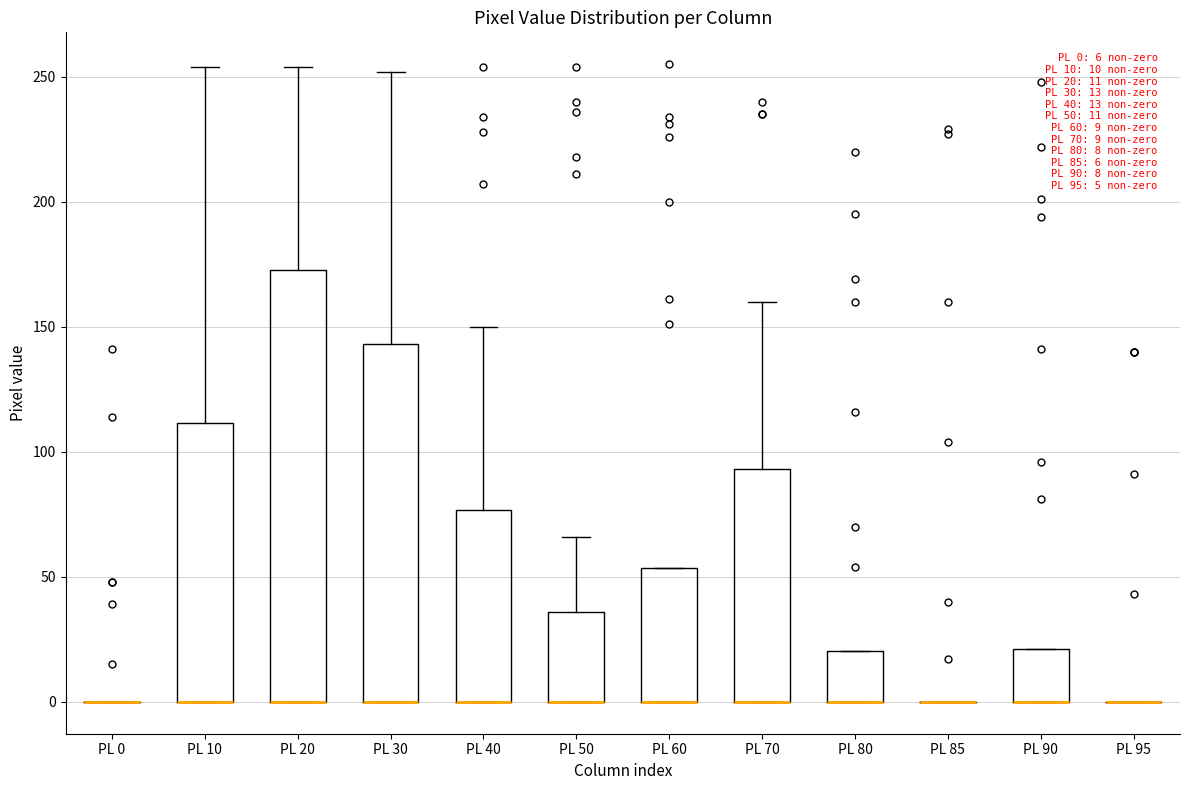

Which box is the tallest, from its lower edge to its upper edge?

PL 20